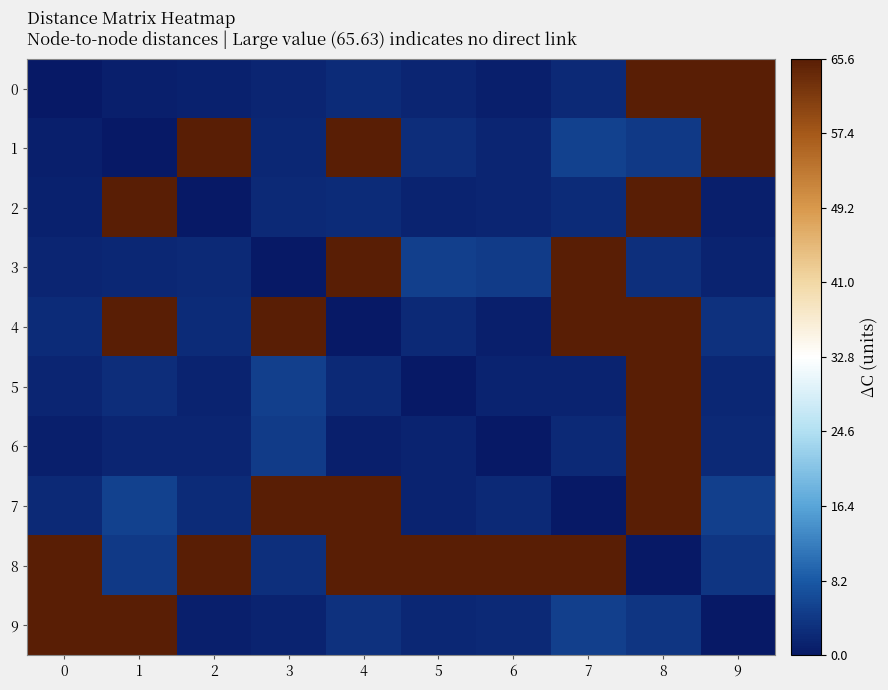

Count the number of categories in the chart.

10